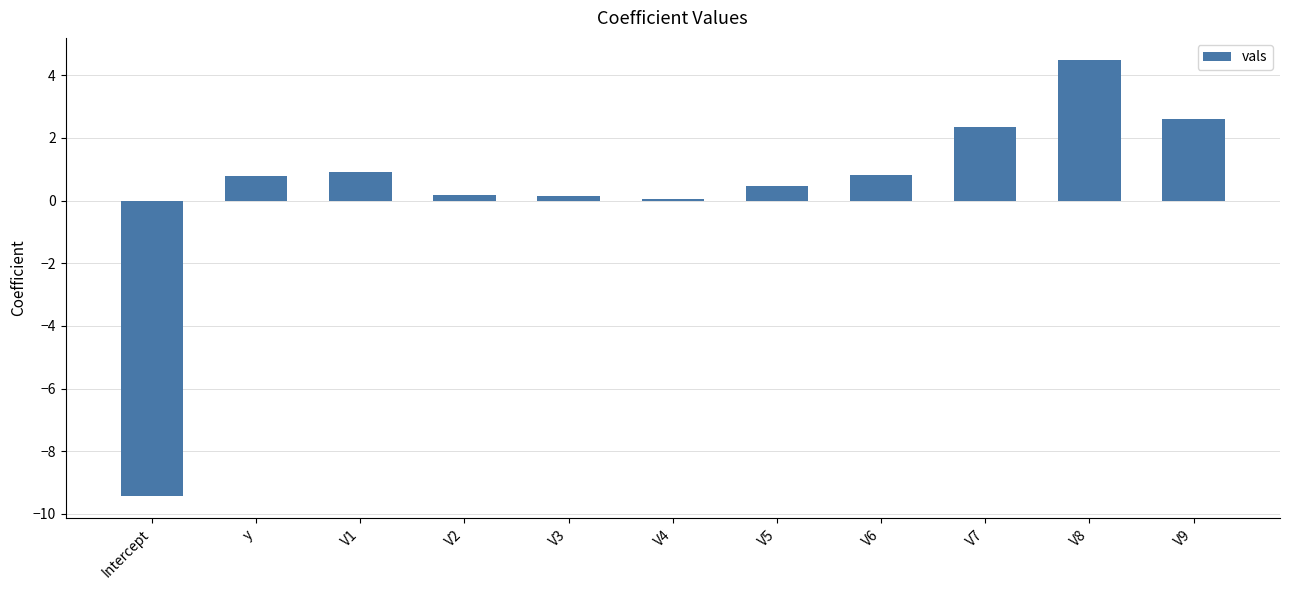

Are the bars horizontal?

No